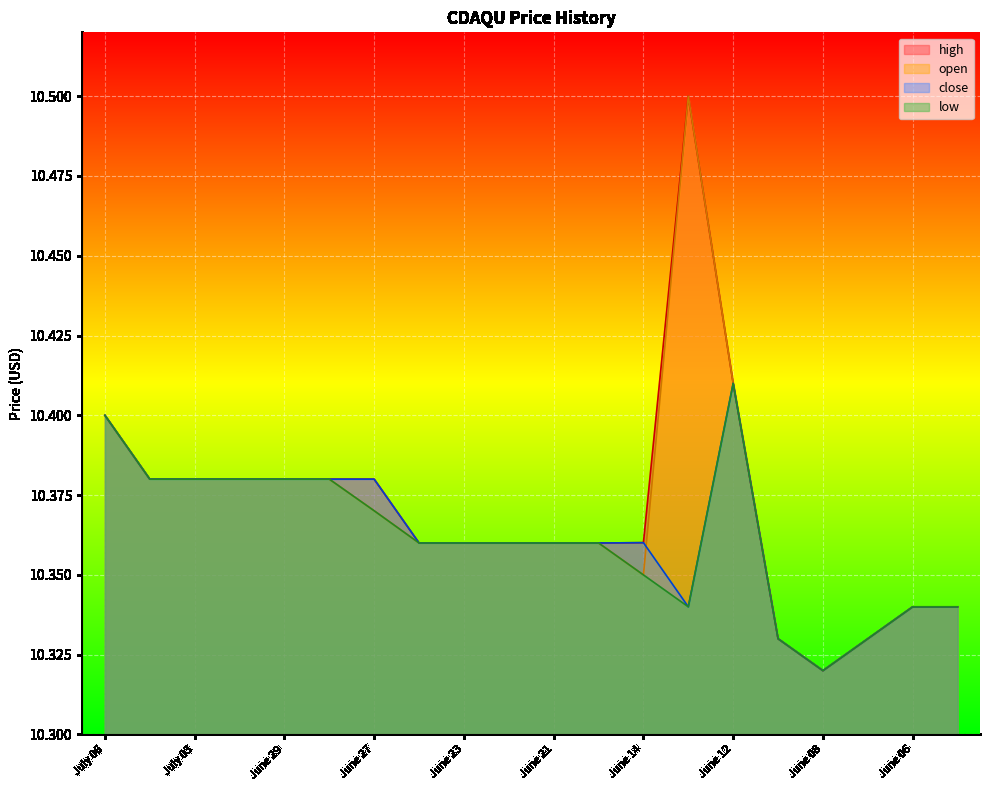

What is the average value of the open series?

10.4